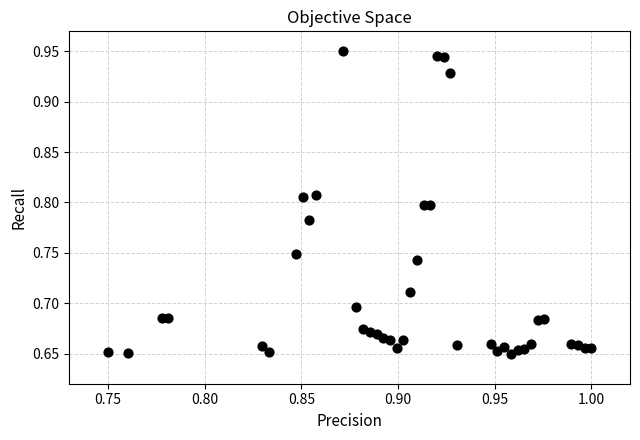

What is the range of Y values (max minus min)?

0.3